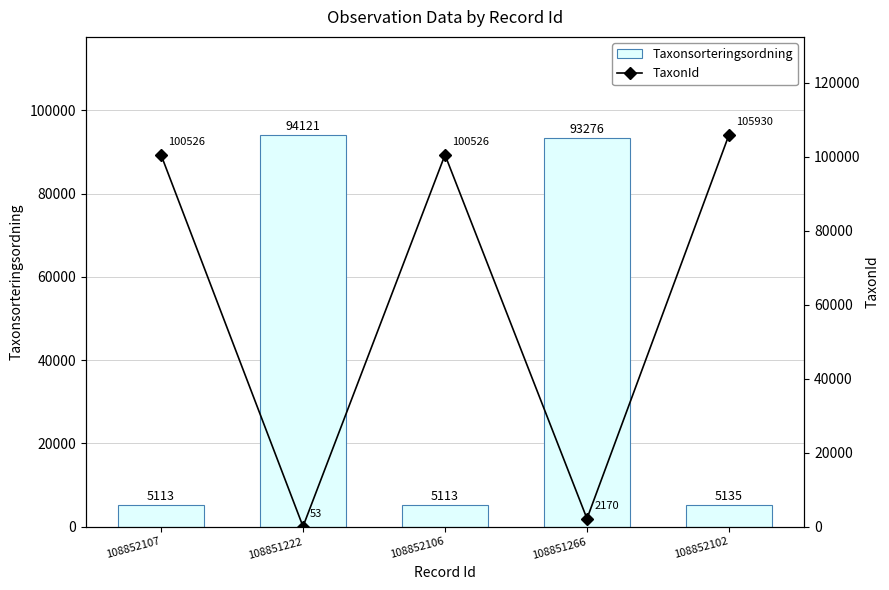

Which series has the largest total across all categories?

TaxonId